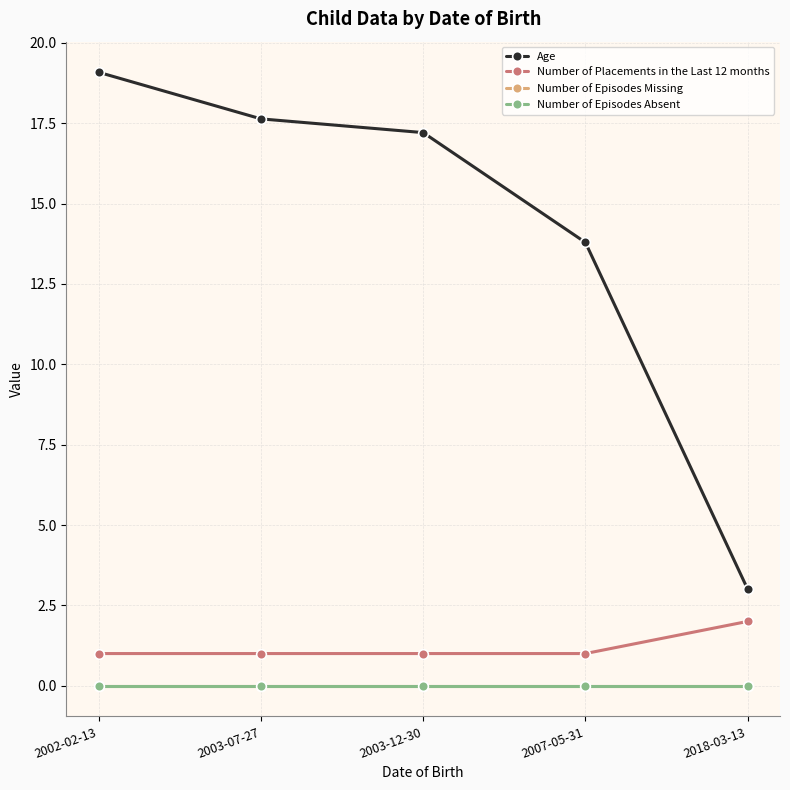

Does the chart display data point markers on the line(s)?

Yes